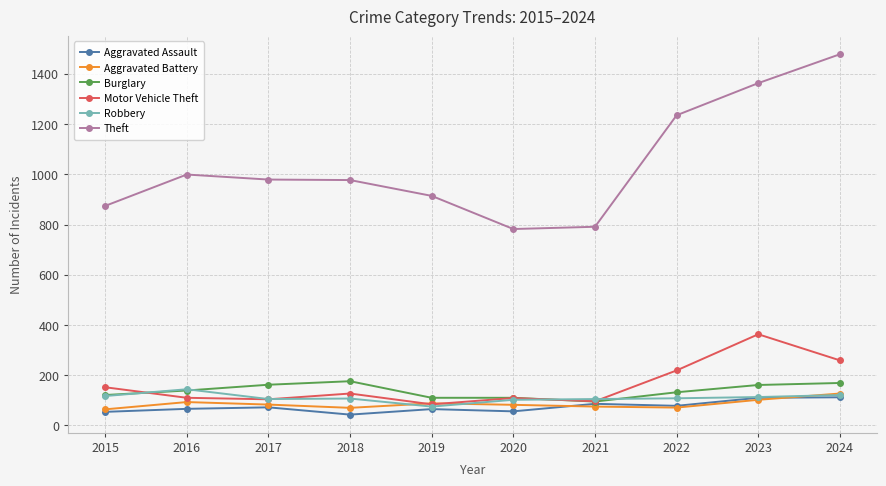

The value of Robbery at 2017 is 105. True or false?

True